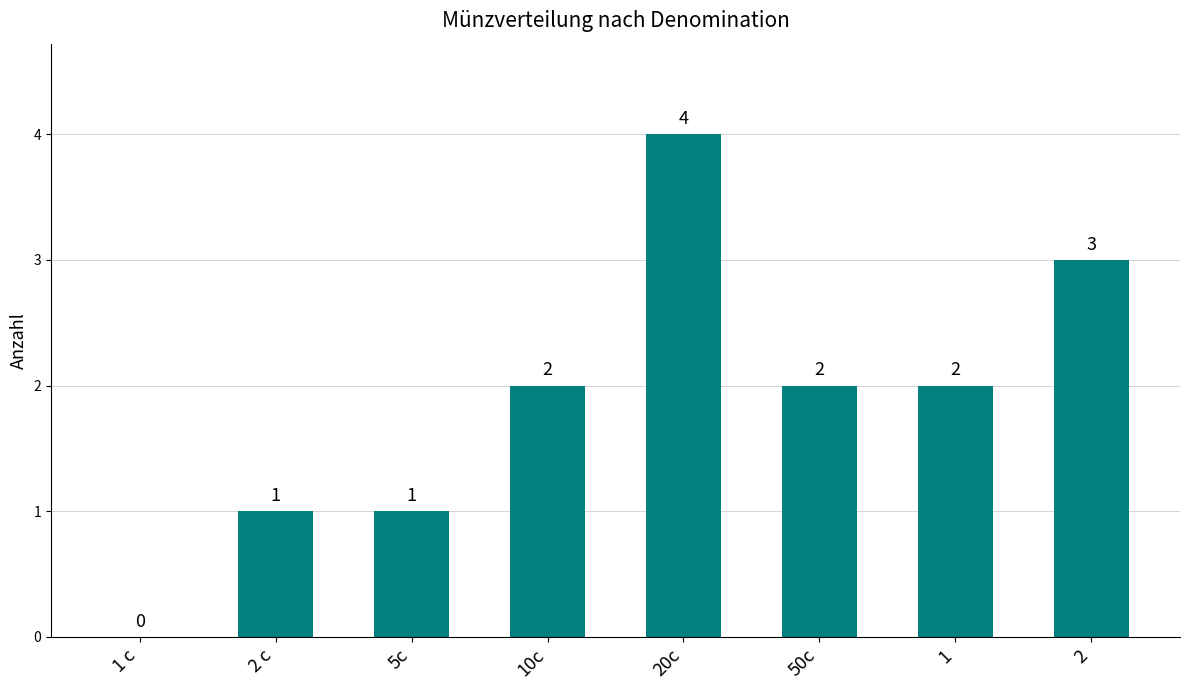

What is the change in value from 20c to 1?

-2